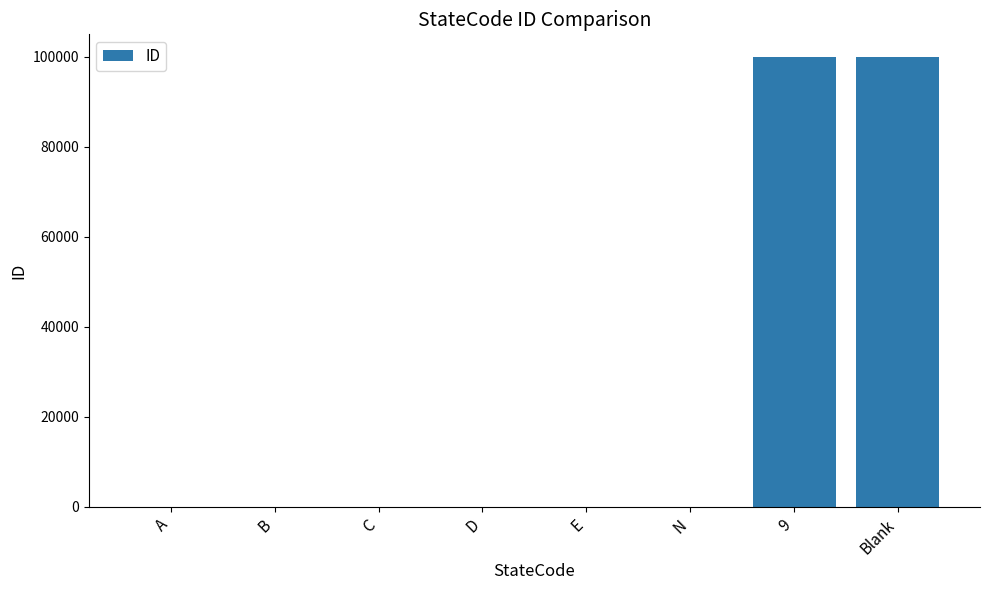

What is the difference between the values at N and Blank?

99992